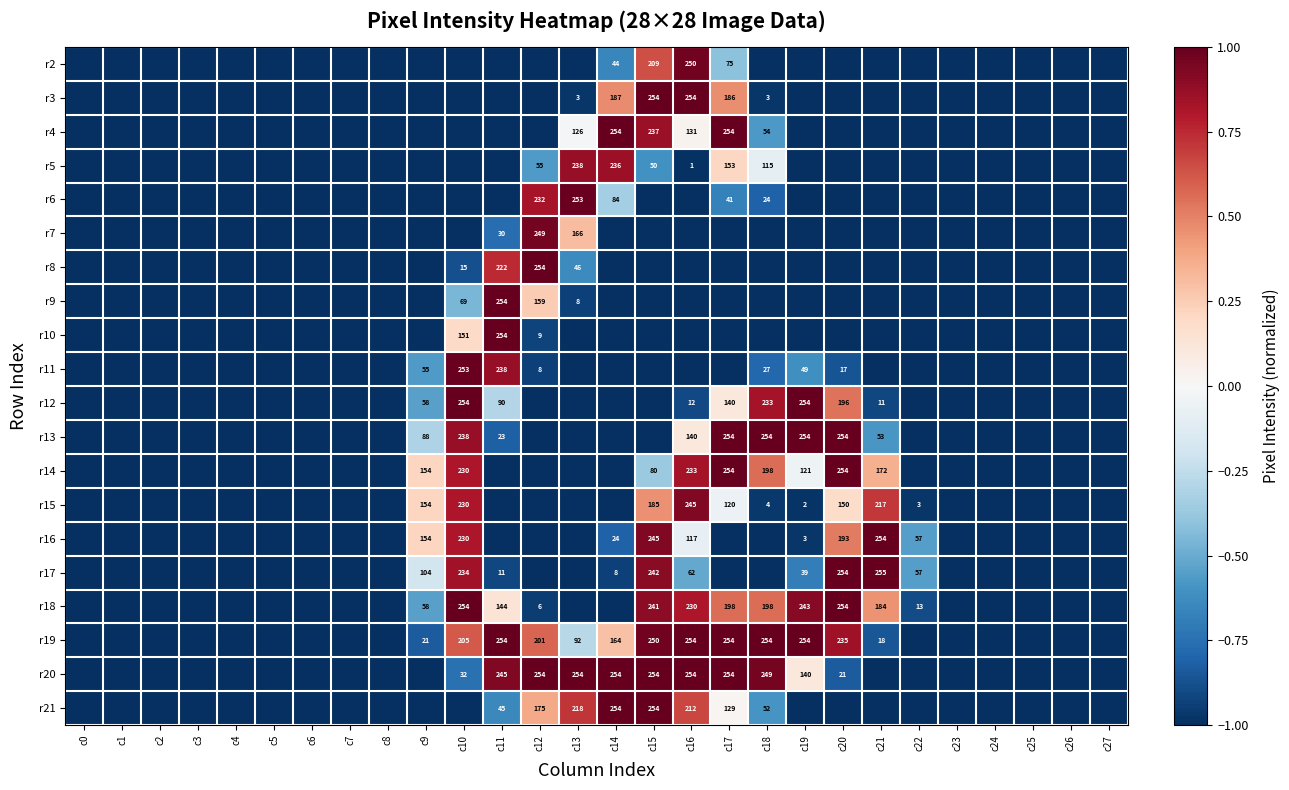

True or false: r19 has a value of 441 at c16.

False